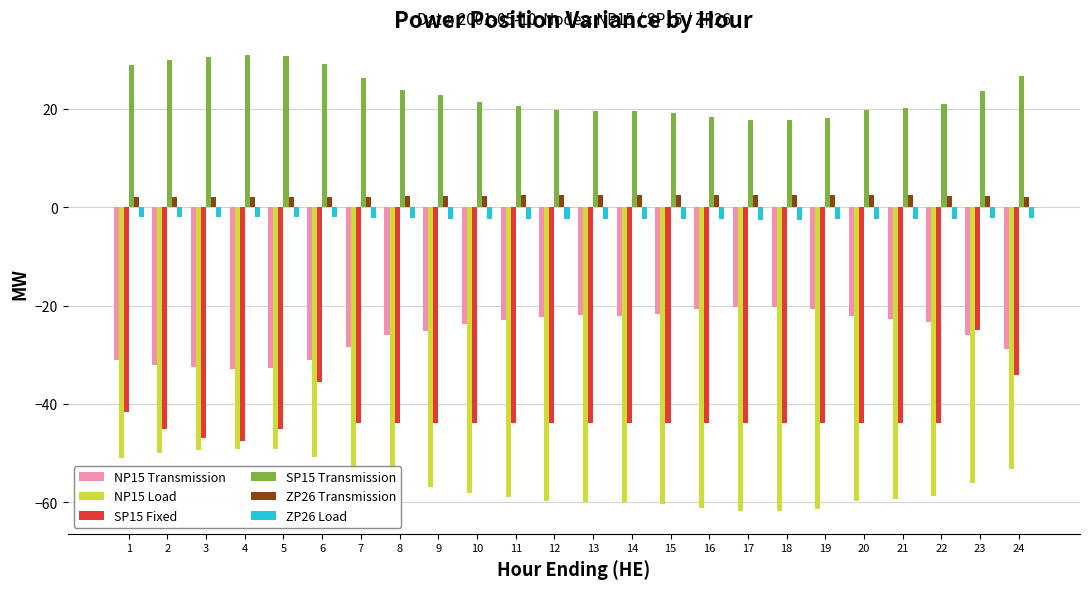

Does the chart contain any negative values?

Yes